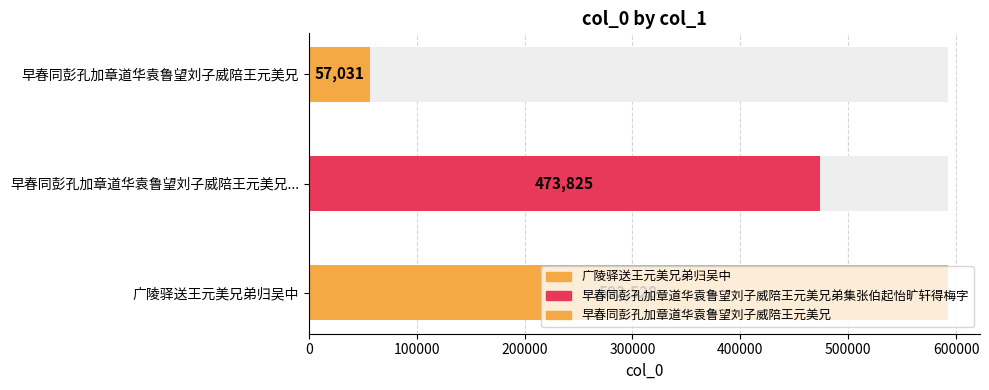

What is the sum of the values at 早春同彭孔加章道华袁鲁望刘子威陪王元美兄 and 广陵驿送王元美兄弟归吴中?

649559